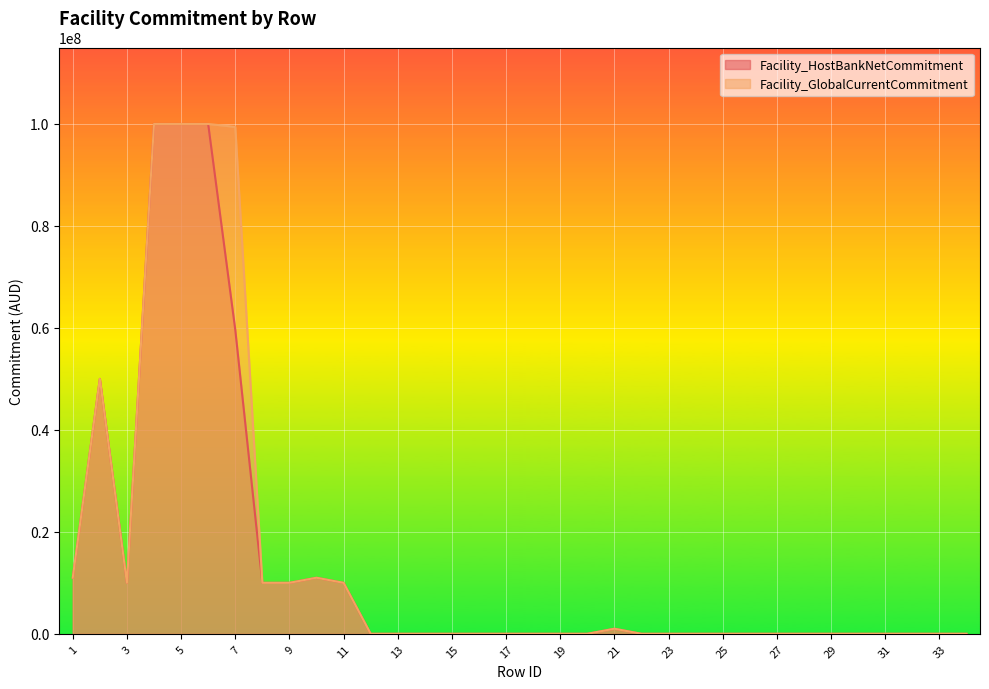

Which has a higher value, 20 or 27?

20